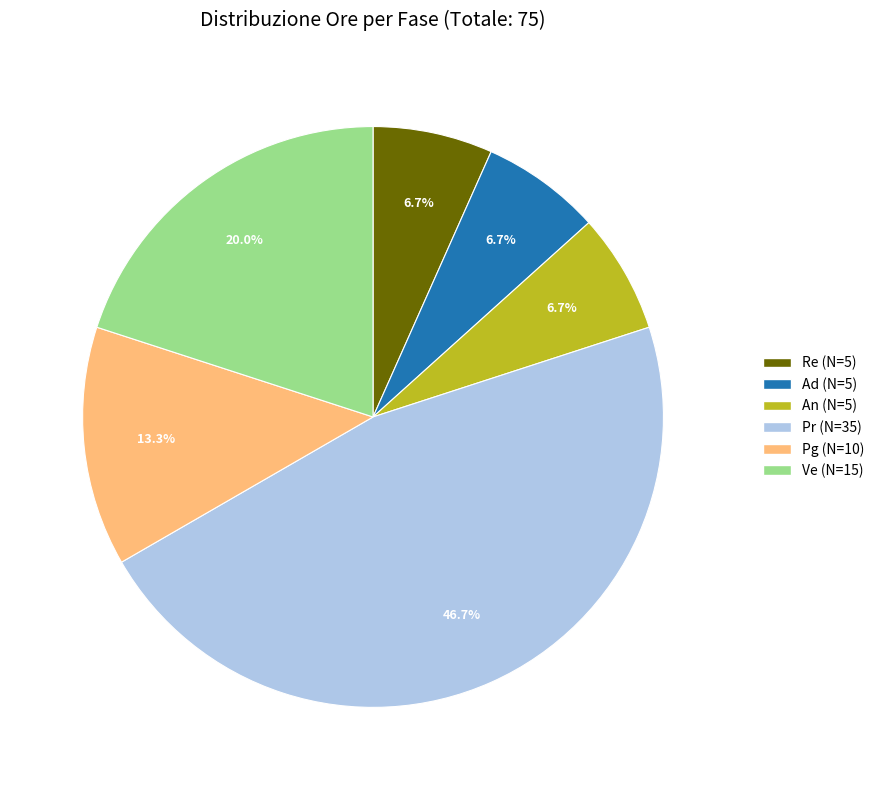

What is the largest slice in the pie chart?

Pr